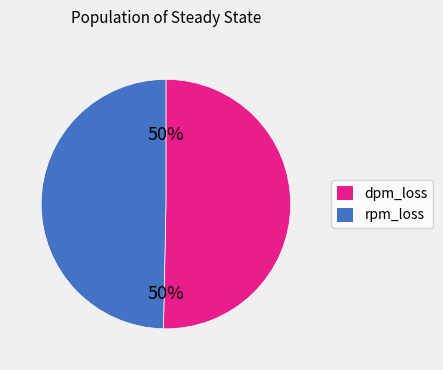

To the nearest percent, what is the average slice percentage?

50%